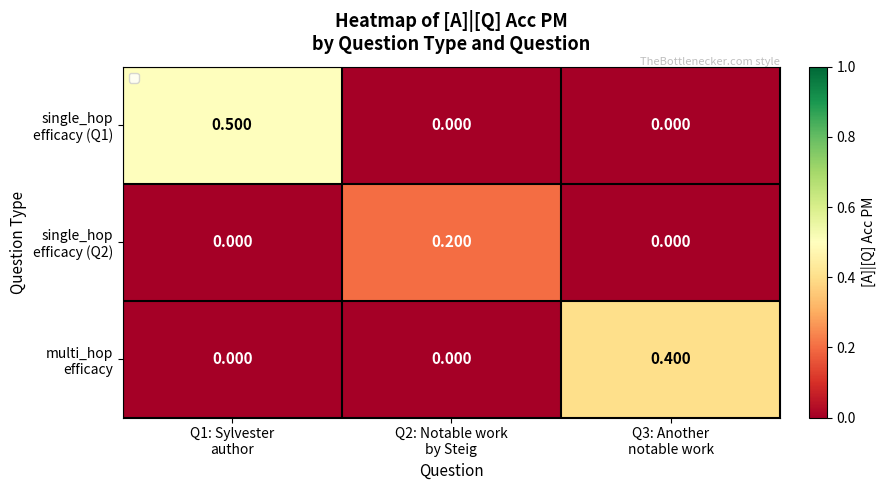

Rank the series at Q1: Sylvester author from lowest to highest value.

single_hop efficacy (Q2), multi_hop efficacy, single_hop efficacy (Q1)